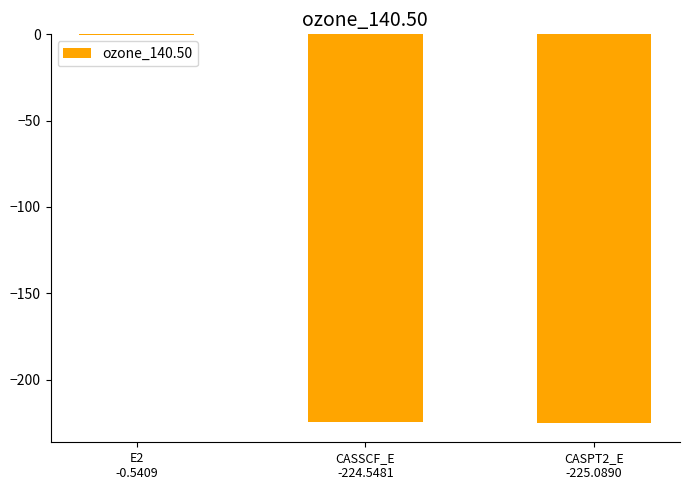

What is the sum of all values?

-450.2